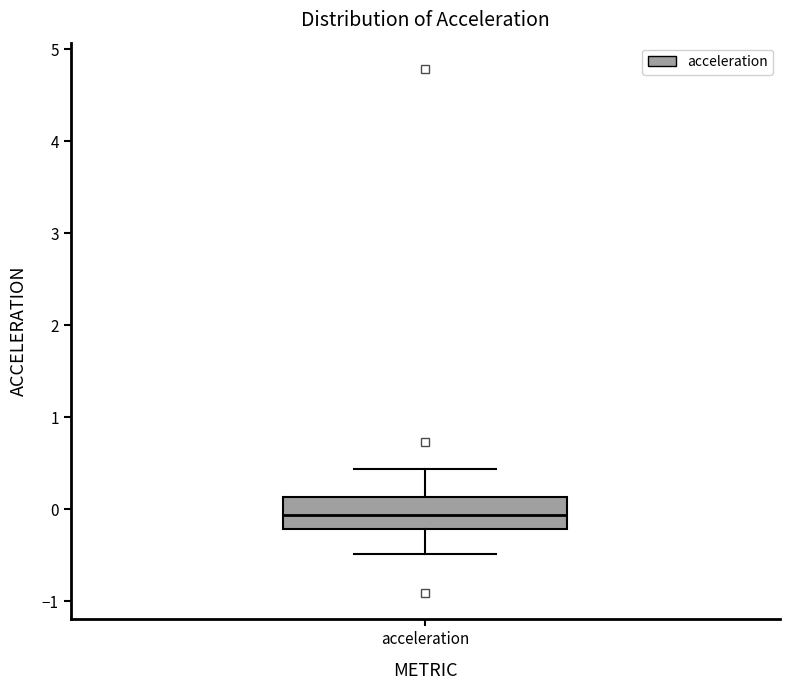

Where does the lower whisker of the box for acceleration end on the y-axis? The values are not printed on the chart, so give them approximately, as read against the axis.

-0.5